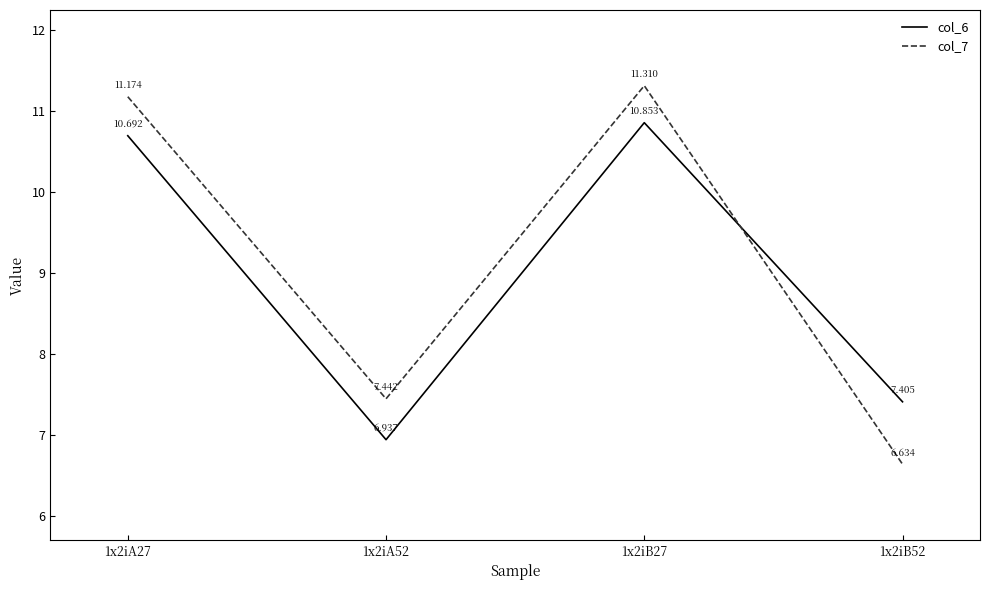

At how many categories does at least one series exceed 10?

2